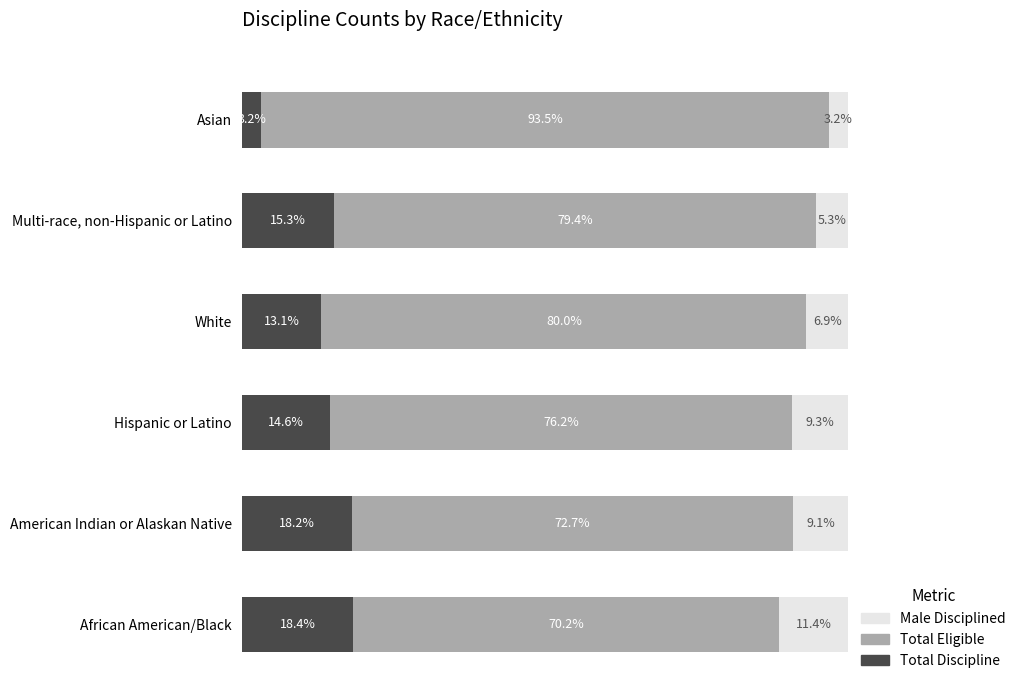

At which label is Total Discipline closest to 10?

White